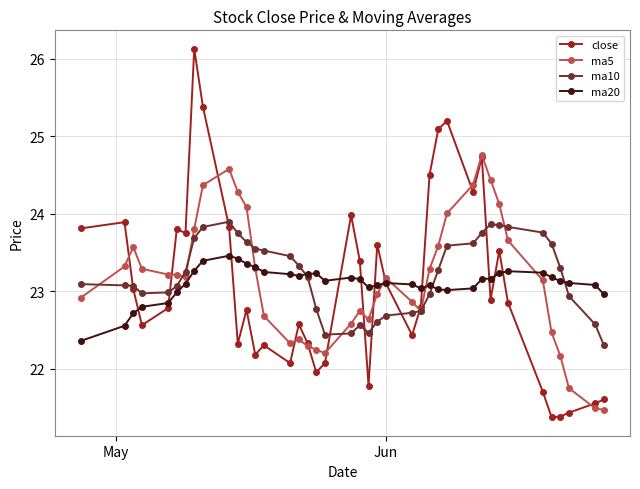

What is the highest value of the ma5 series?

24.8